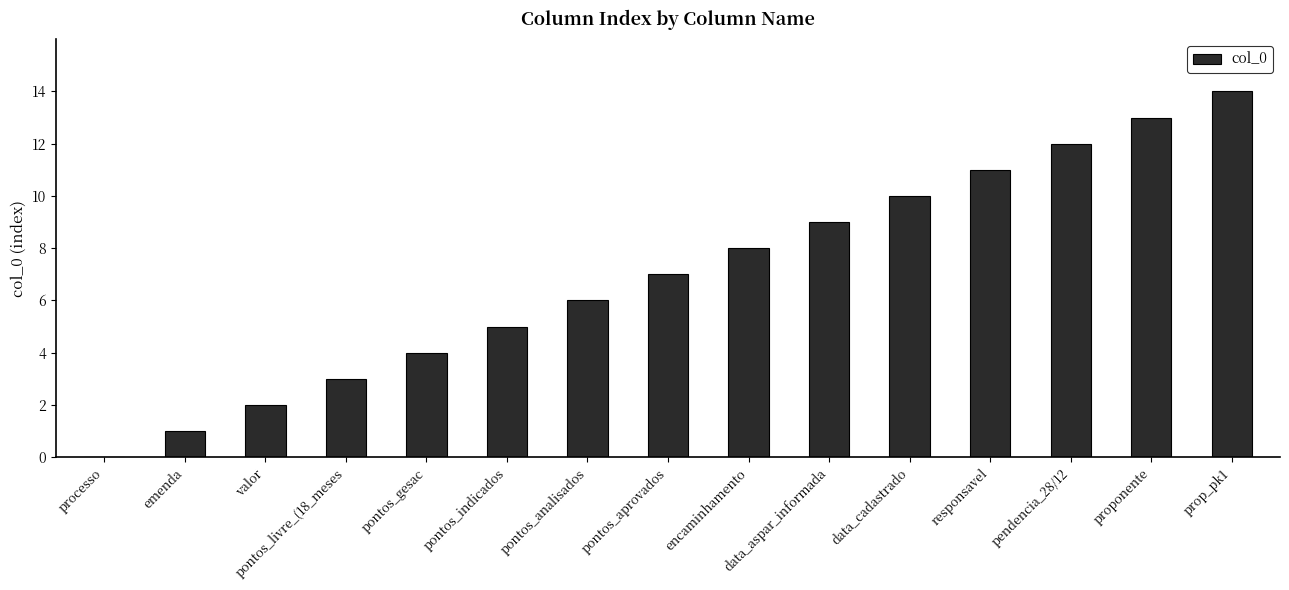

Between data_cadastrado and pontos_aprovados, which is larger?

data_cadastrado